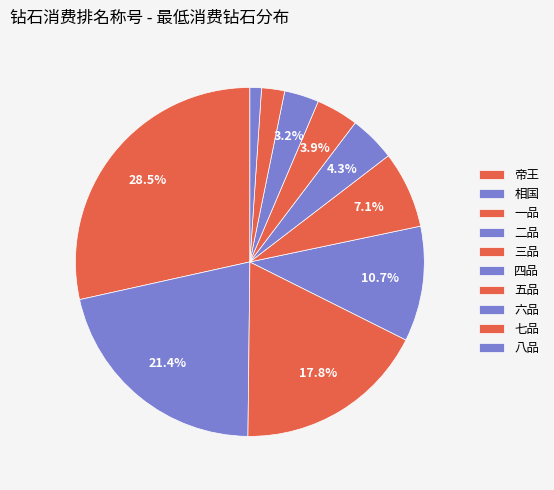

What percentage is NOT represented by 二品?

89.3%